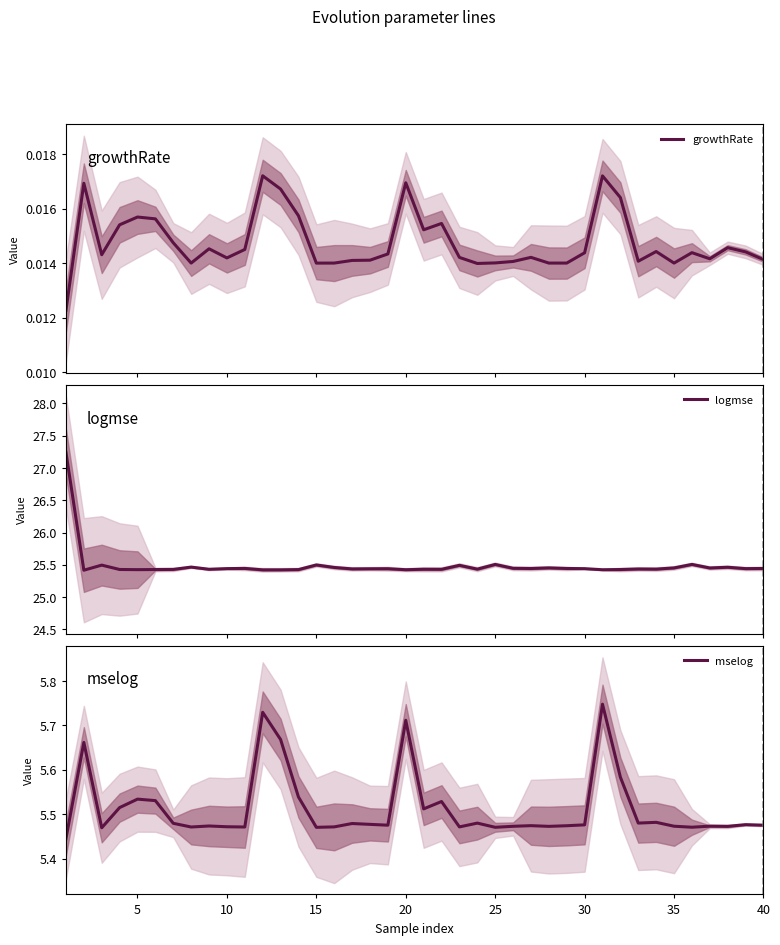

True or false: mselog and growthRate cross at least once.

False